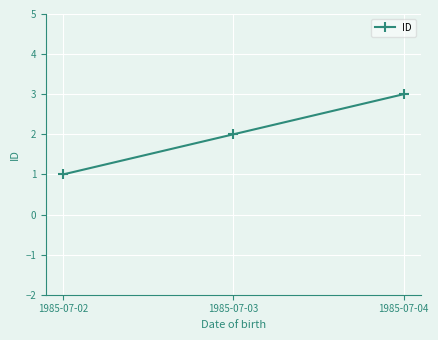

Is it true that the value at 1985-07-03 is 3?

False